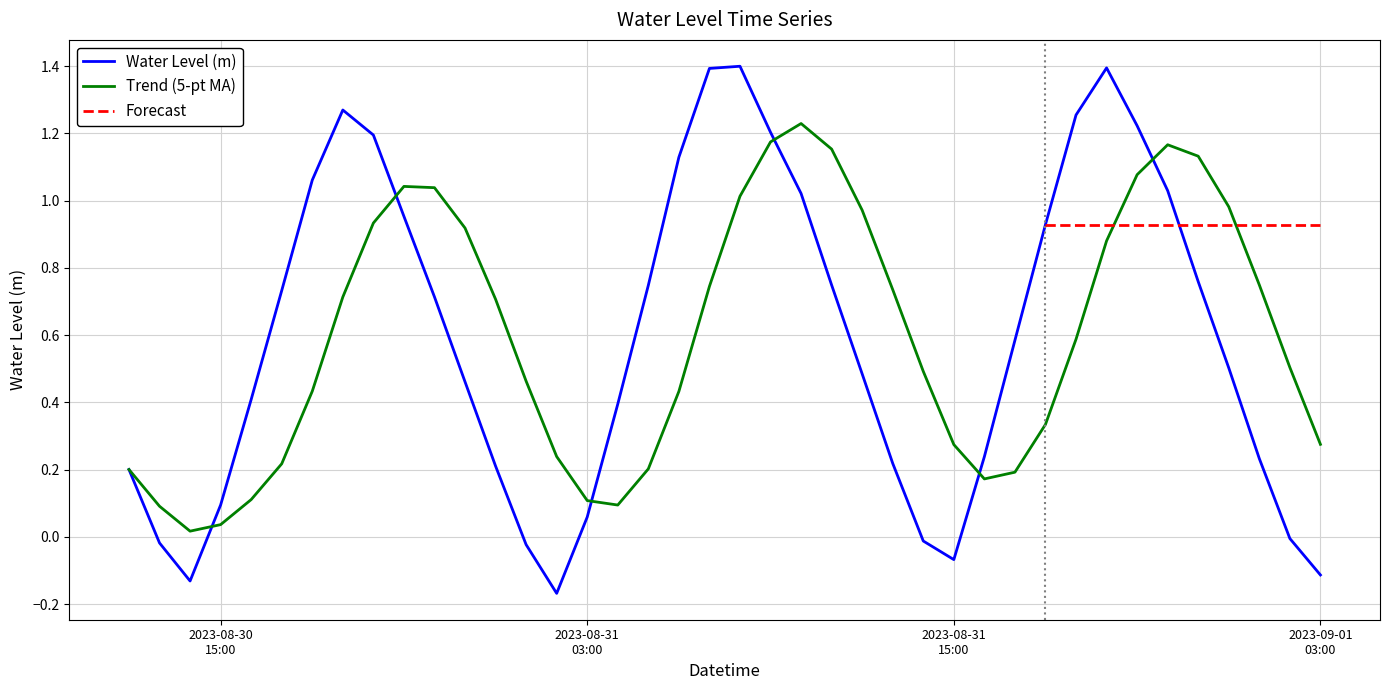

What is the sum of the values at 2023-08-30 21:00:00 and 2023-08-30 15:00:00?

1.0